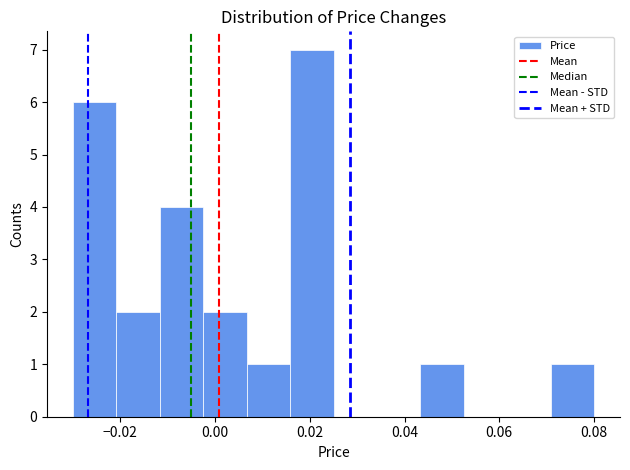

Reading left to right, transcribe this chart: for each bar, give the range it covers on the x-axis and its height. Neither the bar edges nor the heights are printed on the chart, so give them approximately, as read against the axes.

-0.030 to -0.020: 6
-0.020 to -0.012: 2
-0.012 to -0.002: 4
-0.002 to 0.006: 2
0.006 to 0.016: 1
0.016 to 0.026: 7
0.026 to 0.034: 0
0.034 to 0.044: 0
0.044 to 0.052: 1
0.052 to 0.062: 0
0.062 to 0.070: 0
0.070 to 0.080: 1